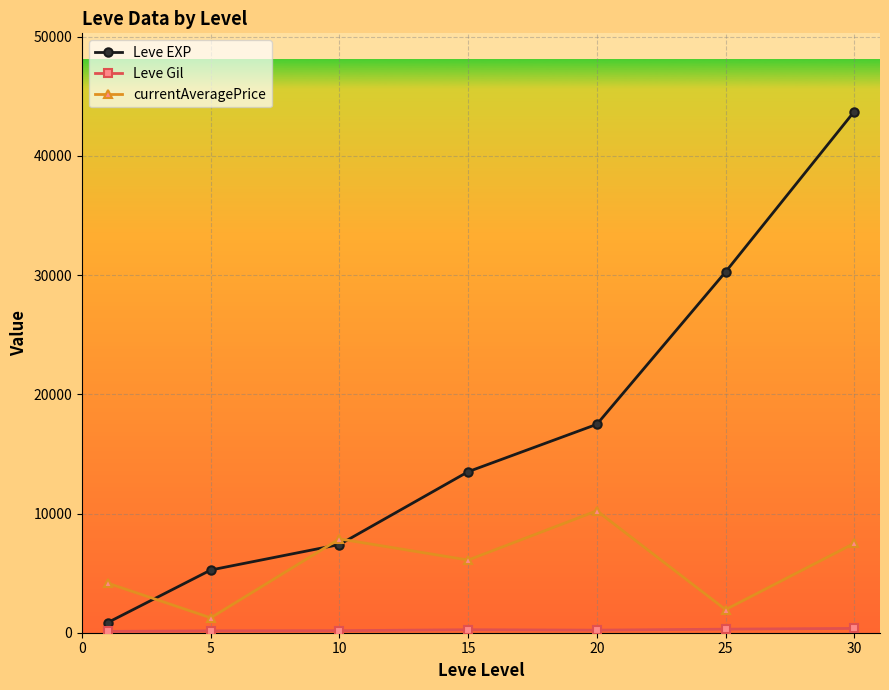

True or false: Leve EXP has more than 2 points higher than both neighbors.

False